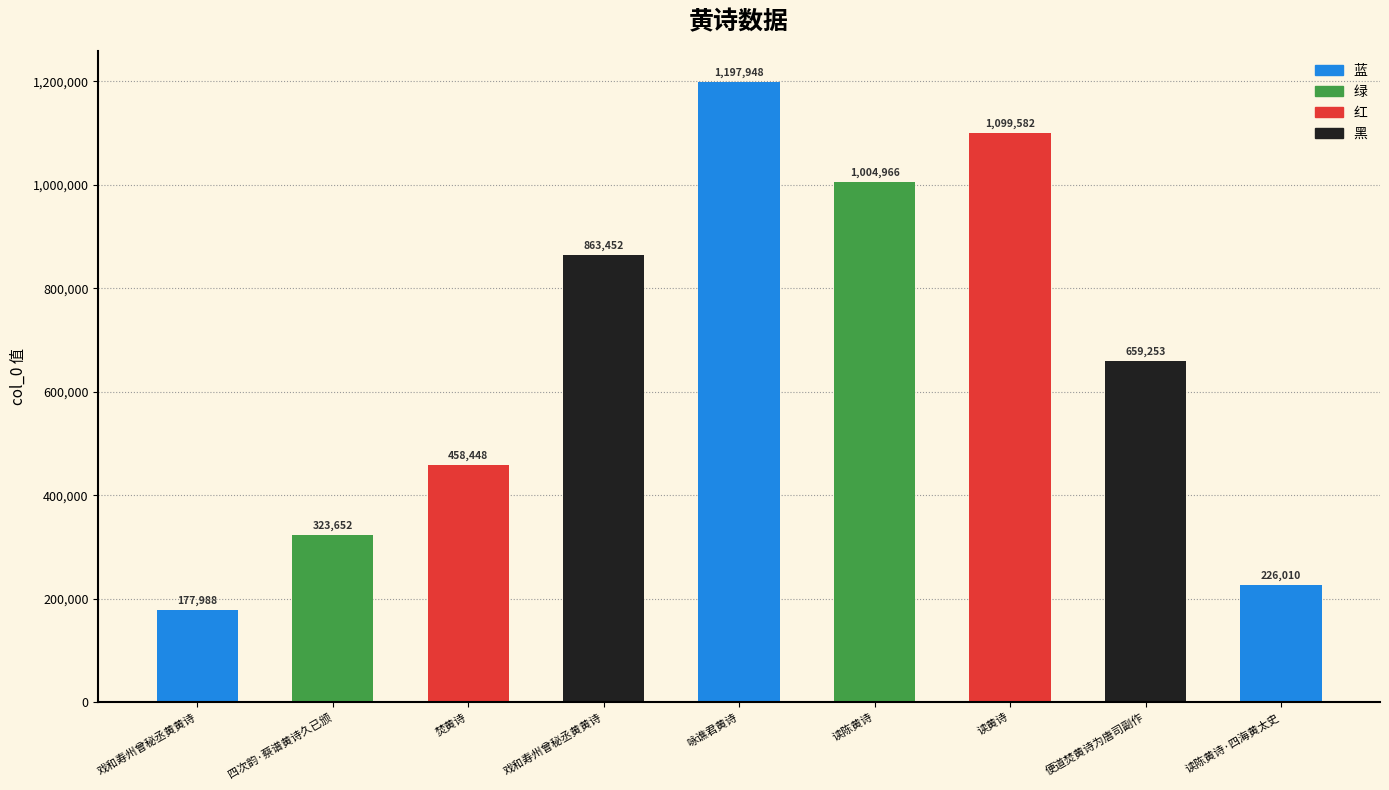

How many bars are there in total?

9